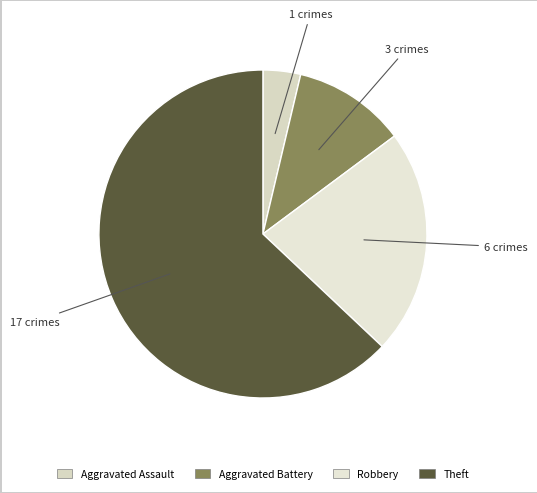

How many segments does this pie chart have?

4